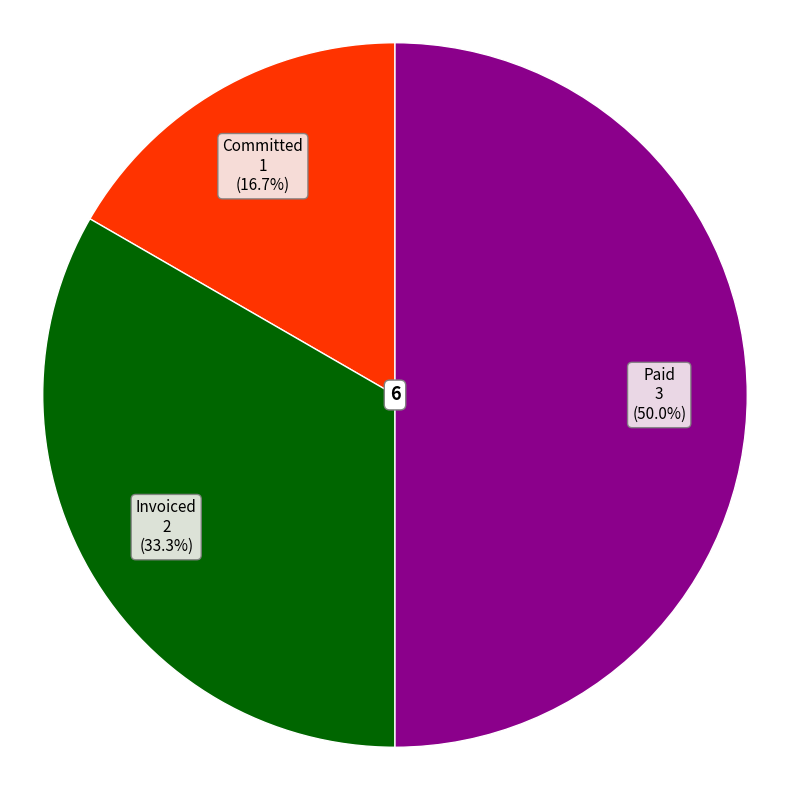

To the nearest percent, what is the difference between the largest and smallest slice percentages?

33%